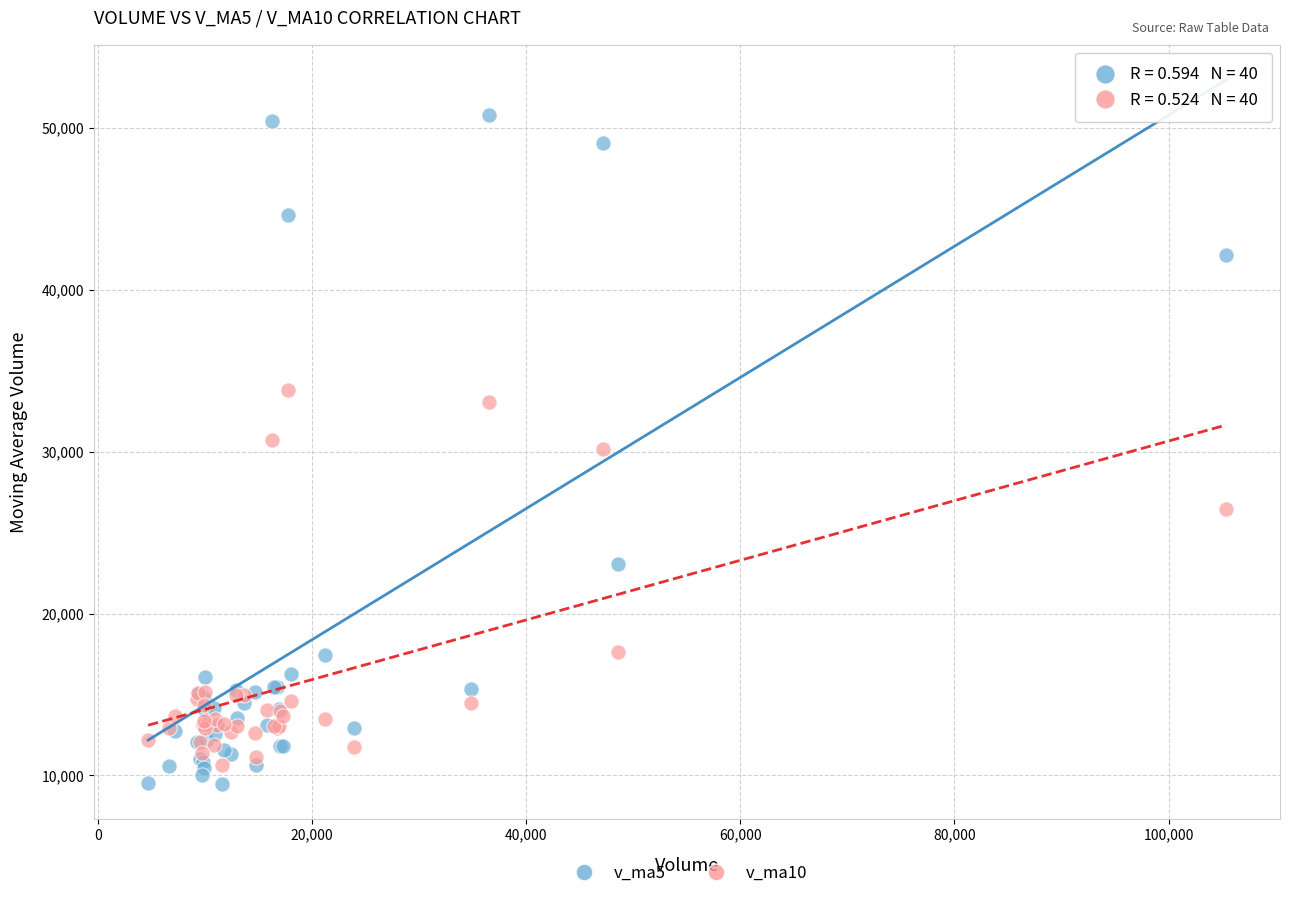

Which series reaches the maximum Y coordinate?

v_ma5